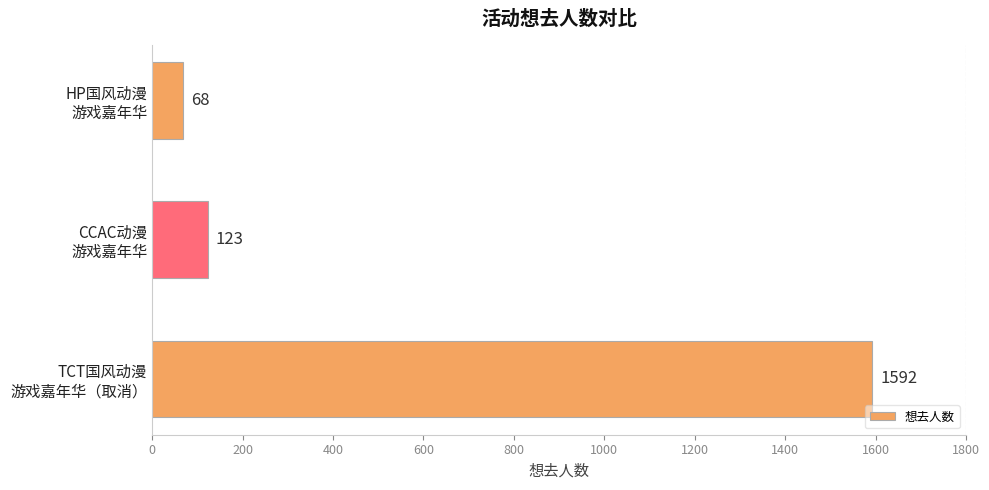

What is the smallest value displayed?

68